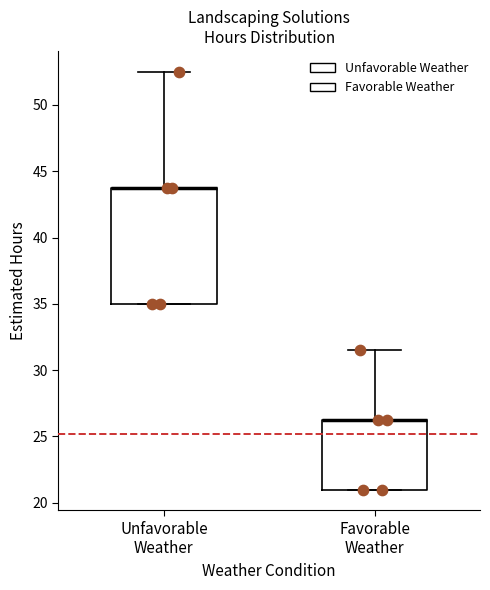

Which box is the tallest, from its lower edge to its upper edge?

Unfavorable Weather